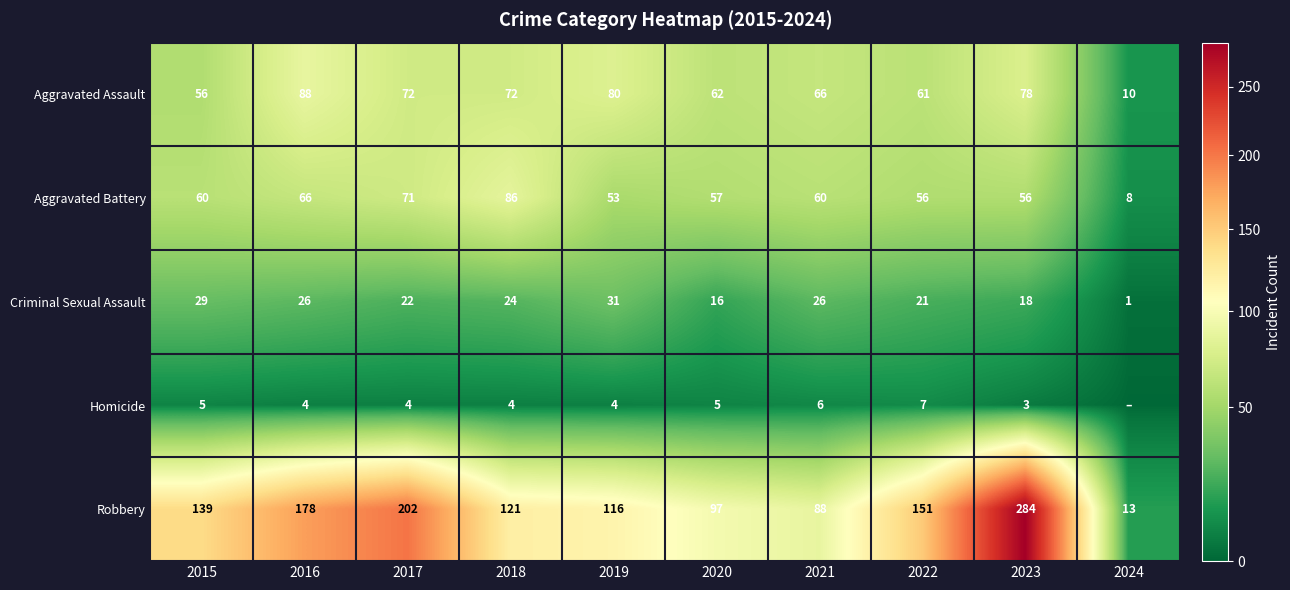

At 2020, list the series in order from smallest to largest.

Homicide, Criminal Sexual Assault, Aggravated Battery, Aggravated Assault, Robbery